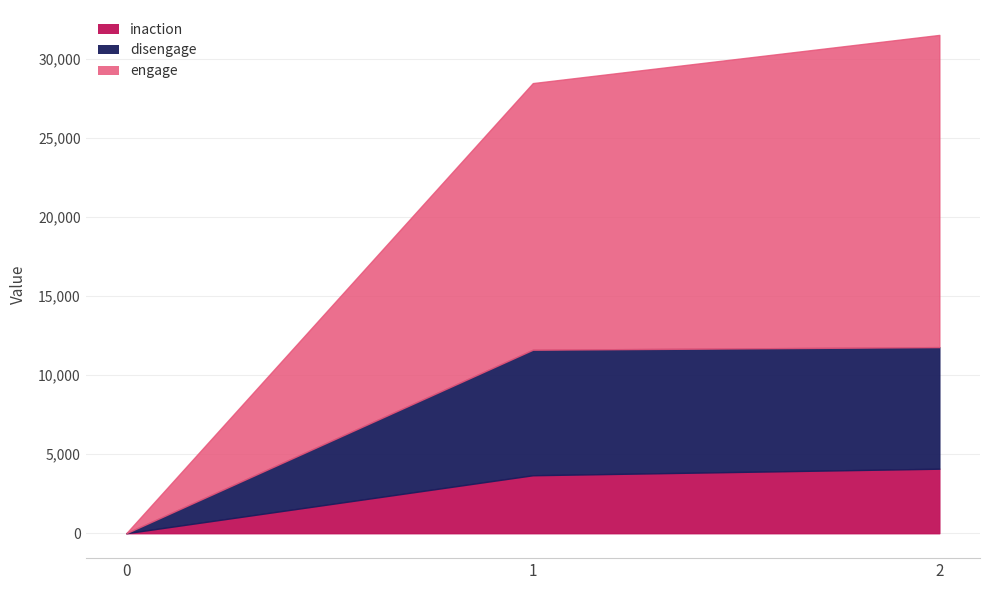

List the series in order of their peak value, lowest first.

inaction, disengage, engage